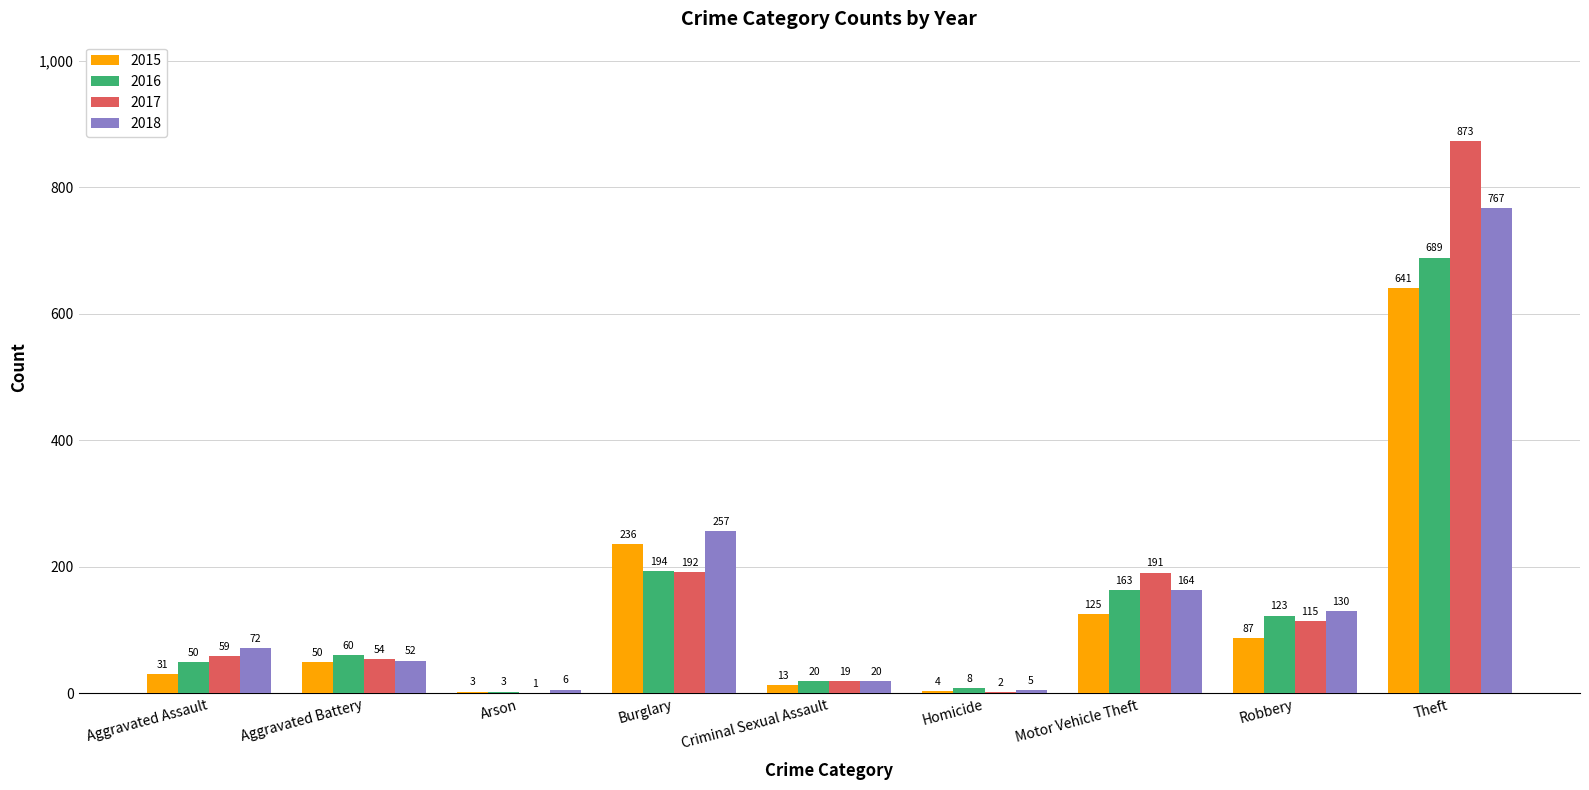

The value of 2018 at Motor Vehicle Theft is 164. True or false?

True